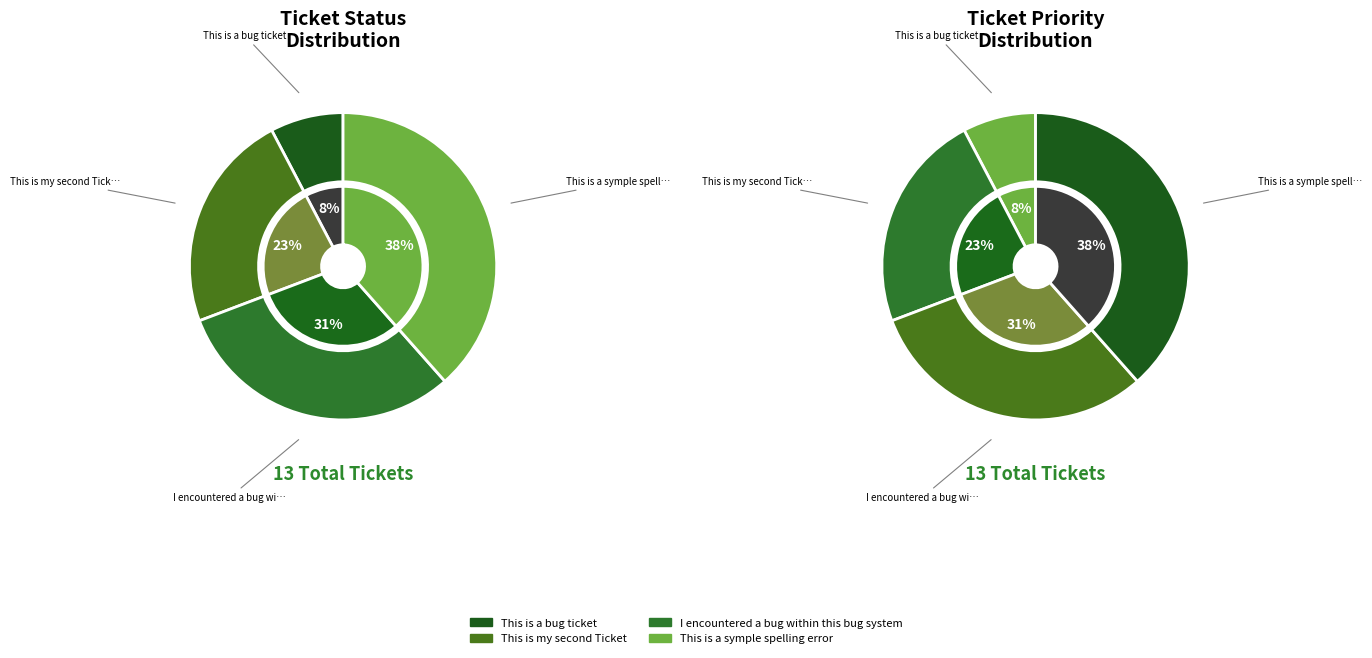

How many segments does this pie chart have?

4